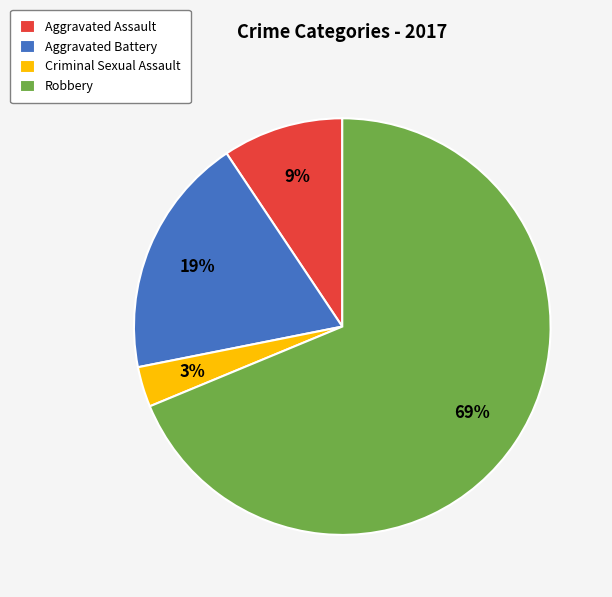

Is the sum of Robbery and Aggravated Assault greater than half?

Yes